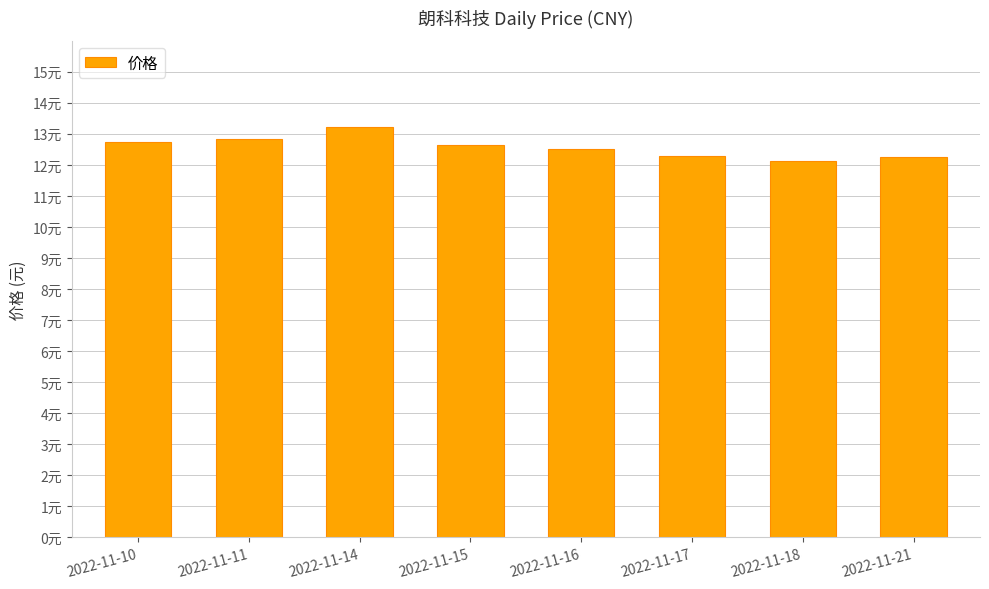

What is the average value?

12.6